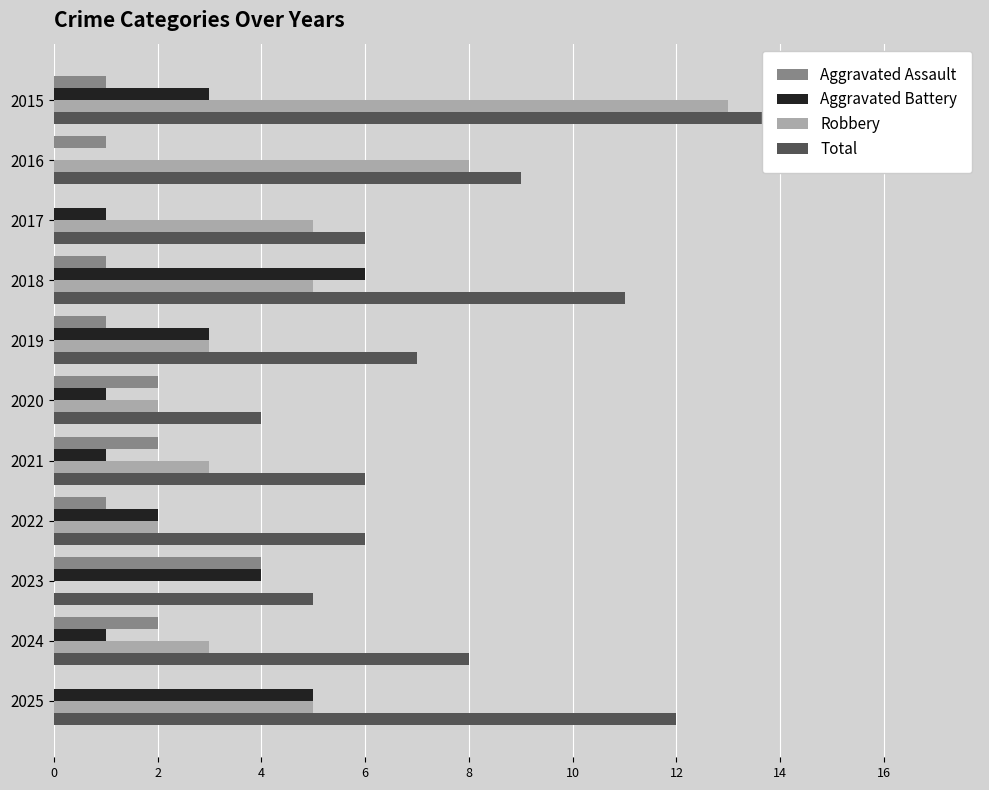

What is the sum of all Aggravated Assault values?

15